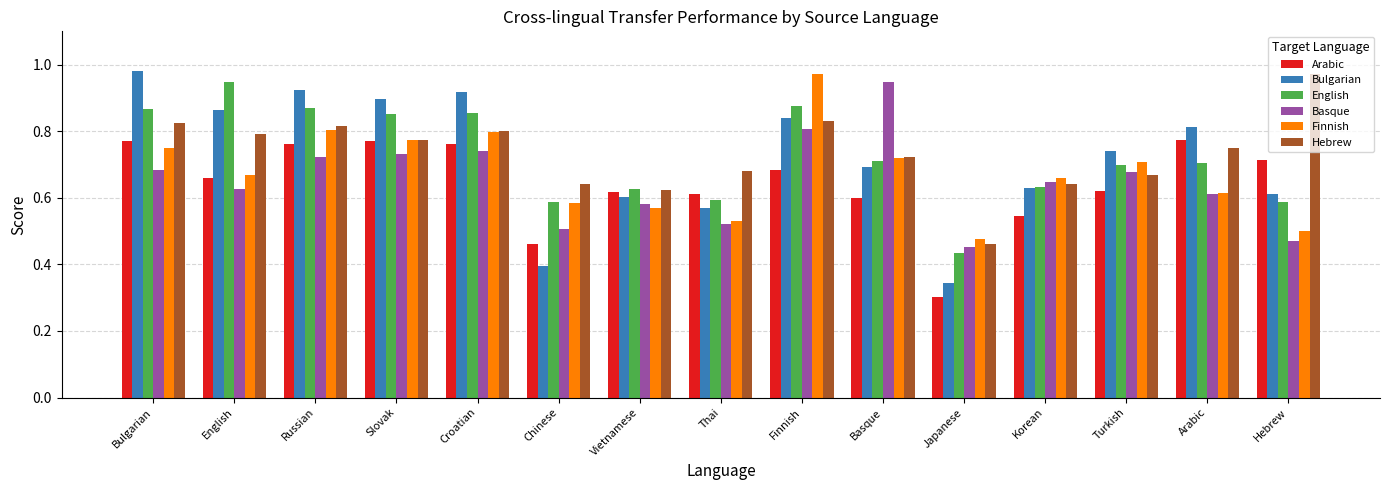

The Basque series shows 0.3 at Vietnamese. True or false?

False